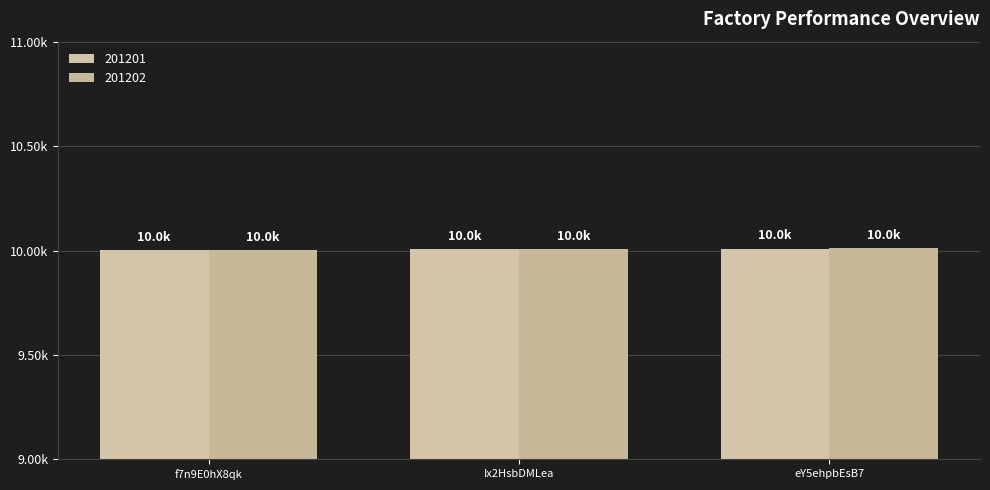

What are all the series names shown in the legend?

201201, 201202